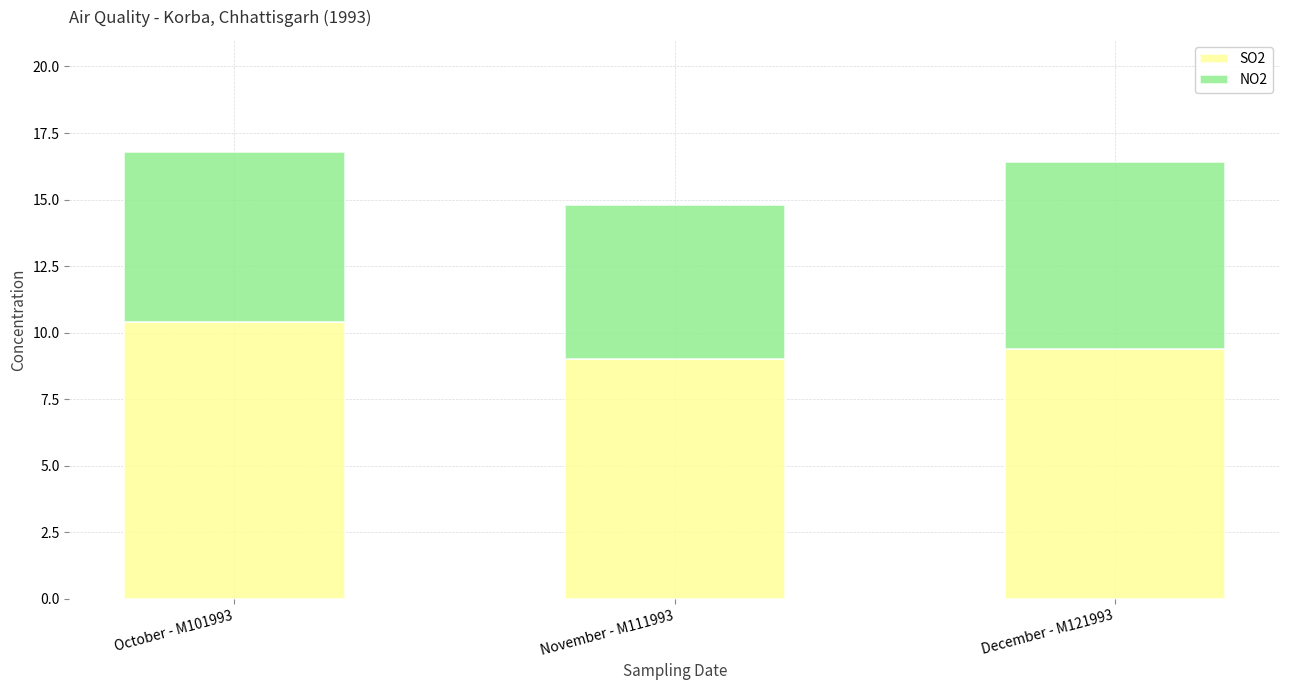

Which category has the highest value in the SO2 series?

October - M101993